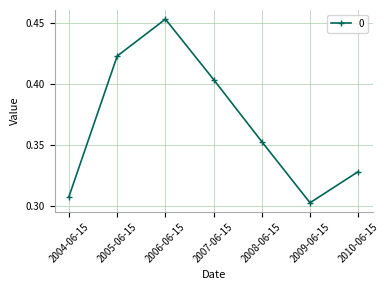

At which label is the value closest to 0?

2009-06-15